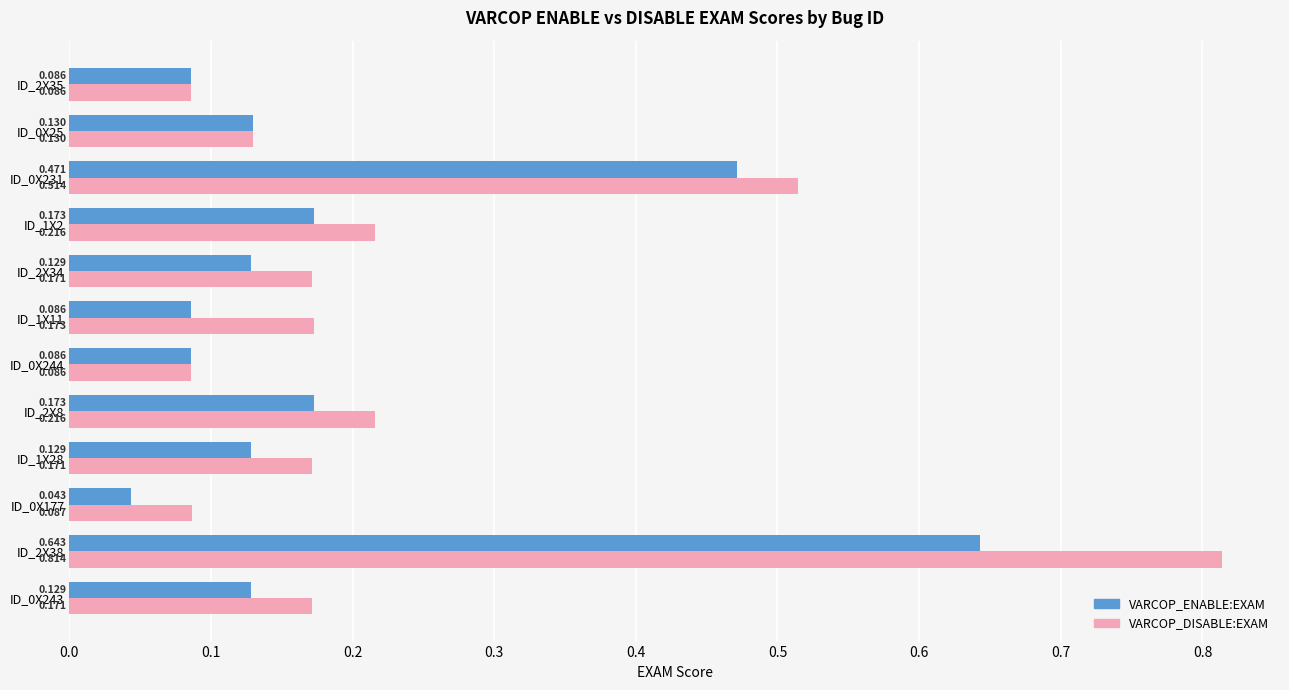

Which series has the largest total across all categories?

VARCOP_DISABLE:EXAM